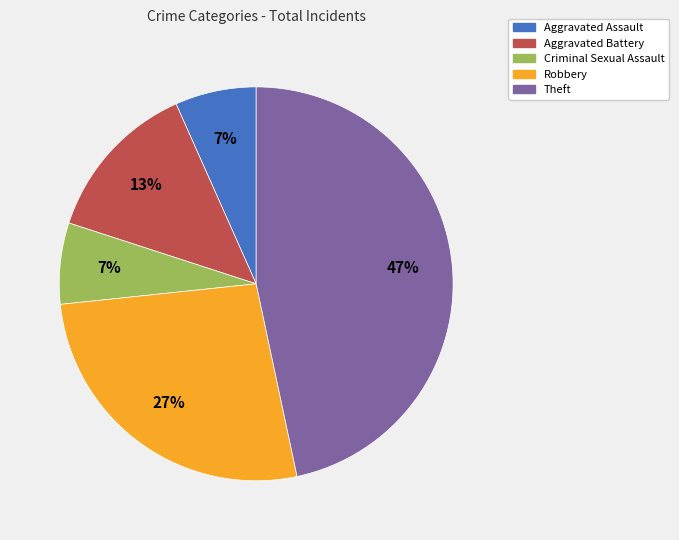

Between Robbery and Criminal Sexual Assault, which is larger?

Robbery